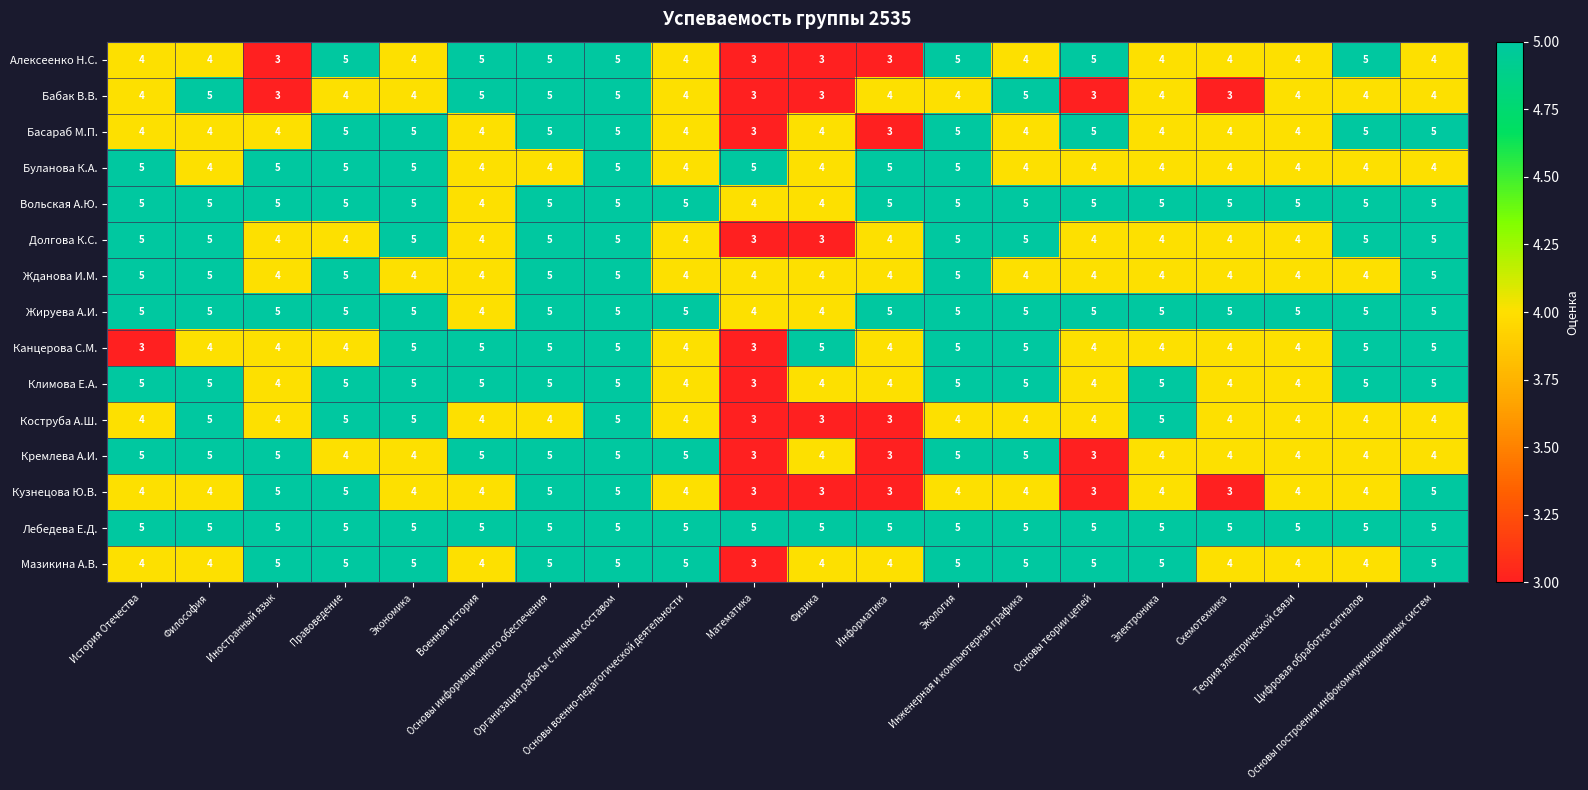

Which series changed the most between История Отечества and Основы теории цепей?

Кремлева А.И.